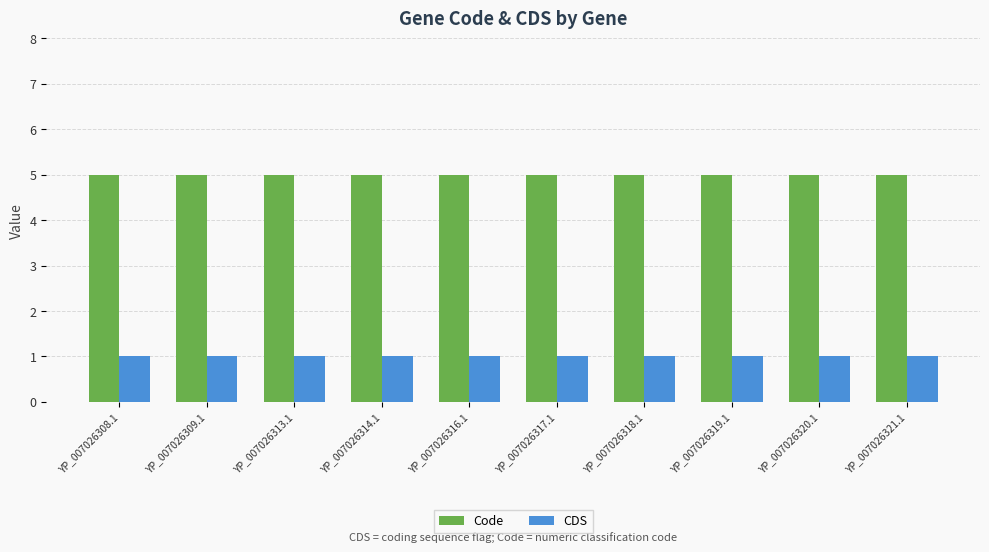

What is the difference between the highest and lowest values at YP_007026309.1?

4